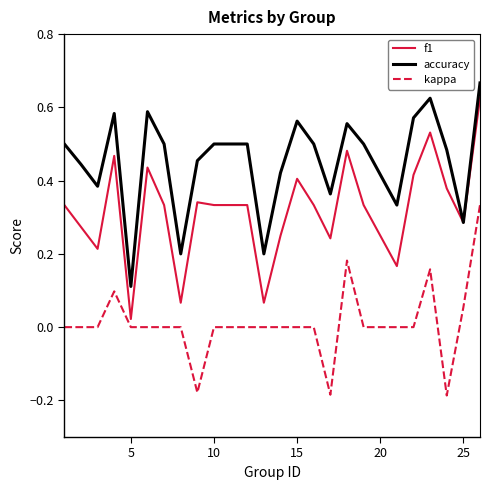

Which series has the largest total across all categories?

accuracy